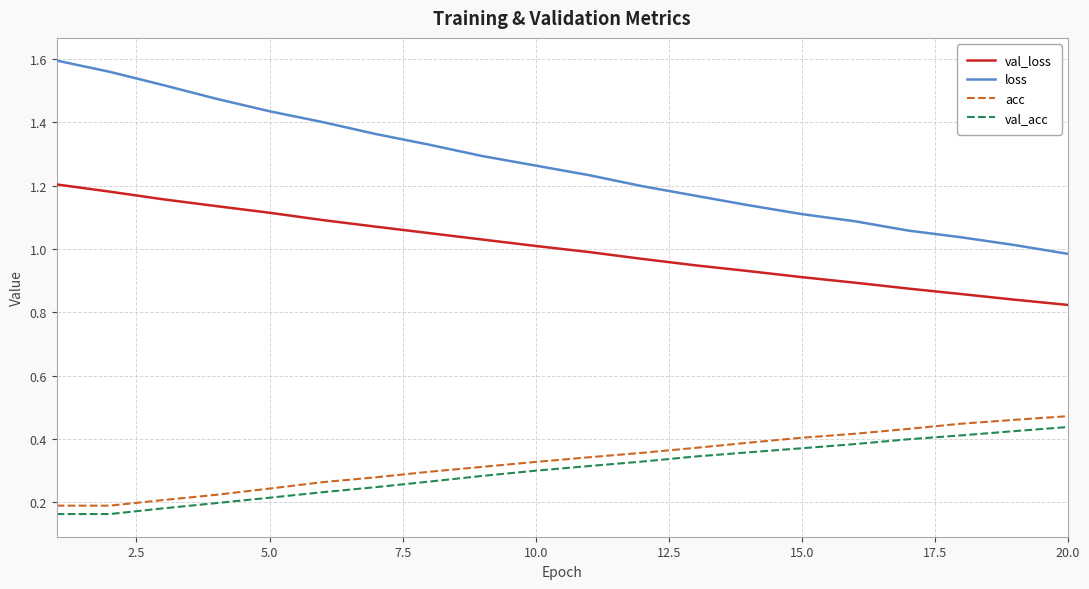

True or false: acc and loss intersect in this chart.

False